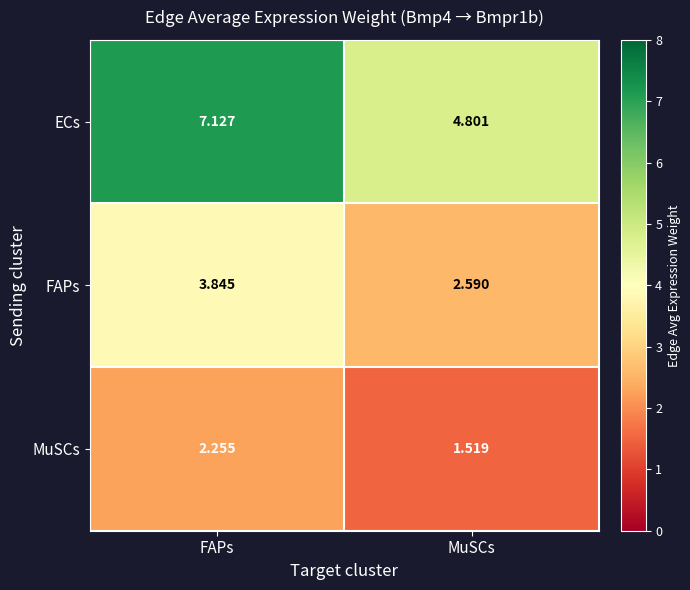

Where does the MuSCs series first go above 2?

FAPs